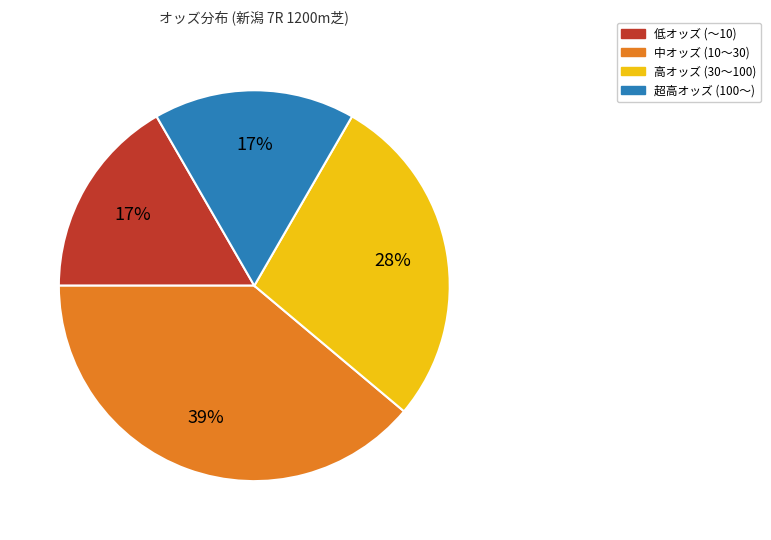

How many segments does this pie chart have?

4